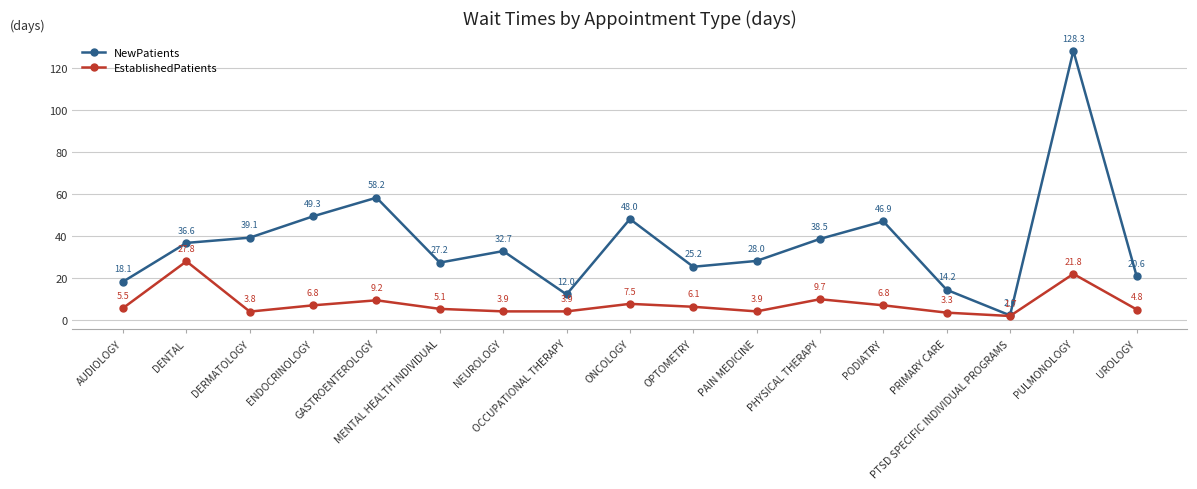

Reading right to left, transcribe all the data shown in this chart.

NewPatients: 20.6	128.3	2.0	14.2	46.9	38.5	28.0	25.2	48.0	12.0	32.7	27.2	58.2	49.3	39.1	36.6	18.1
EstablishedPatients: 4.8	21.8	1.7	3.3	6.8	9.7	3.9	6.1	7.5	3.9	3.9	5.1	9.2	6.8	3.8	27.8	5.5